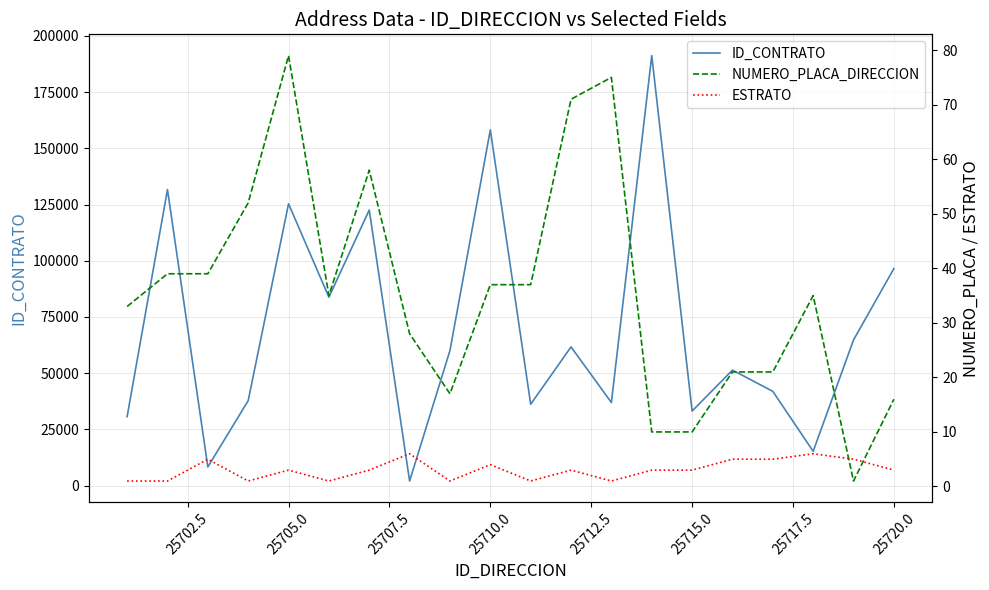

What is the maximum value for ID_CONTRATO?

191253